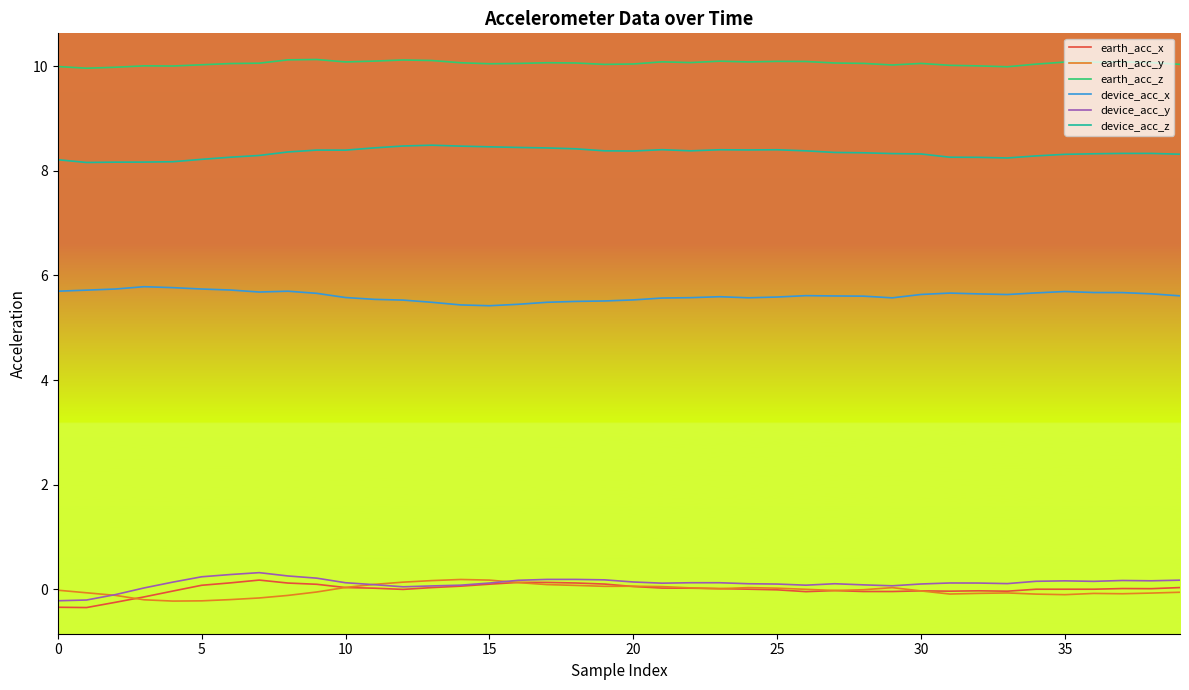

True or false: device_acc_z and earth_acc_x cross at least once.

False